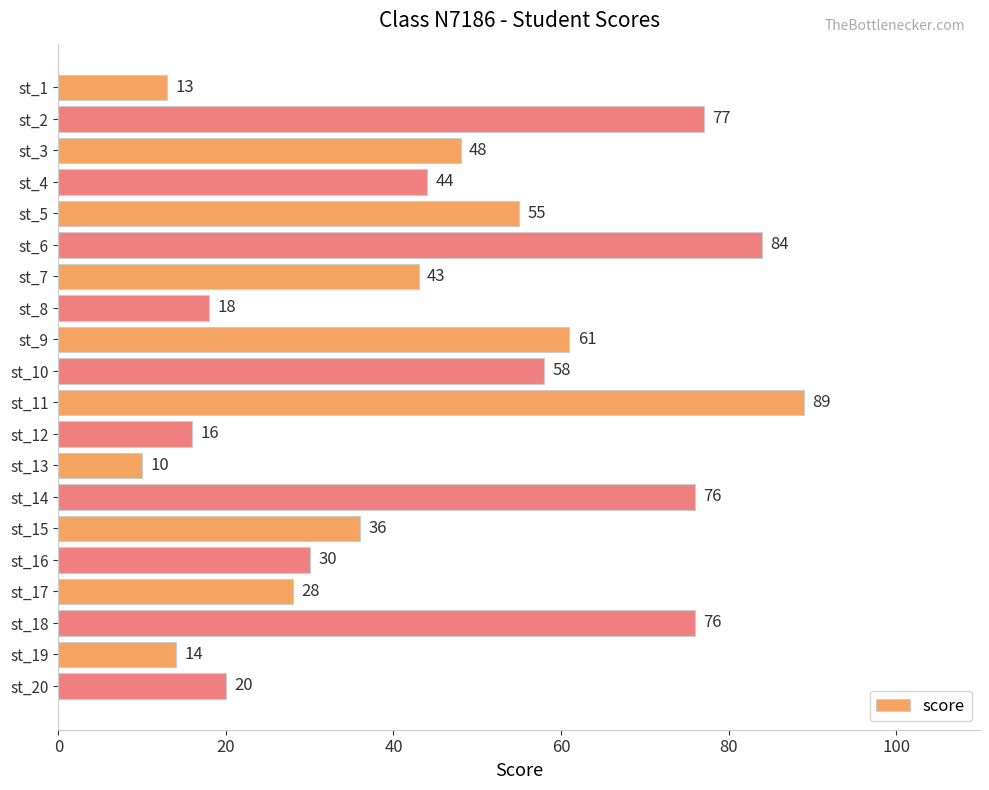

What value does the data have at st_10, to the nearest 5?

60